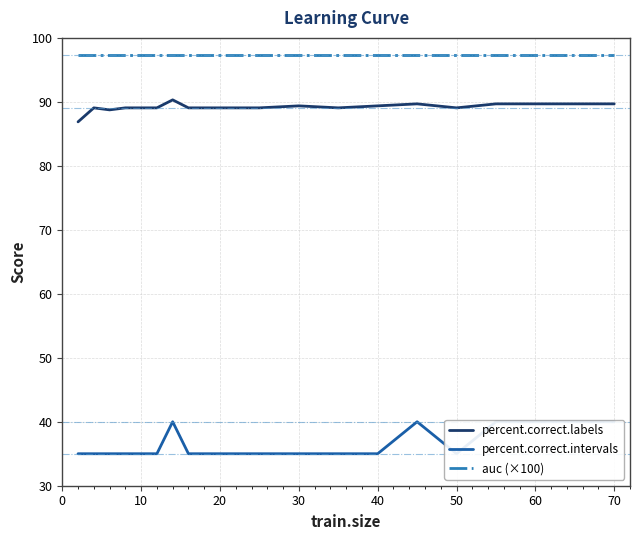

What is the value of the auc (×100) point at the 17th from the left?

97.4